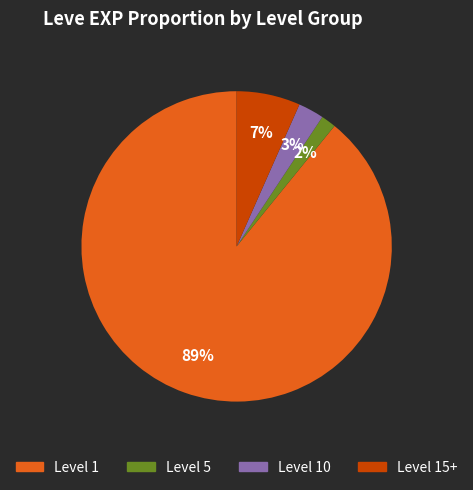

Is there a majority slice in this chart?

Yes